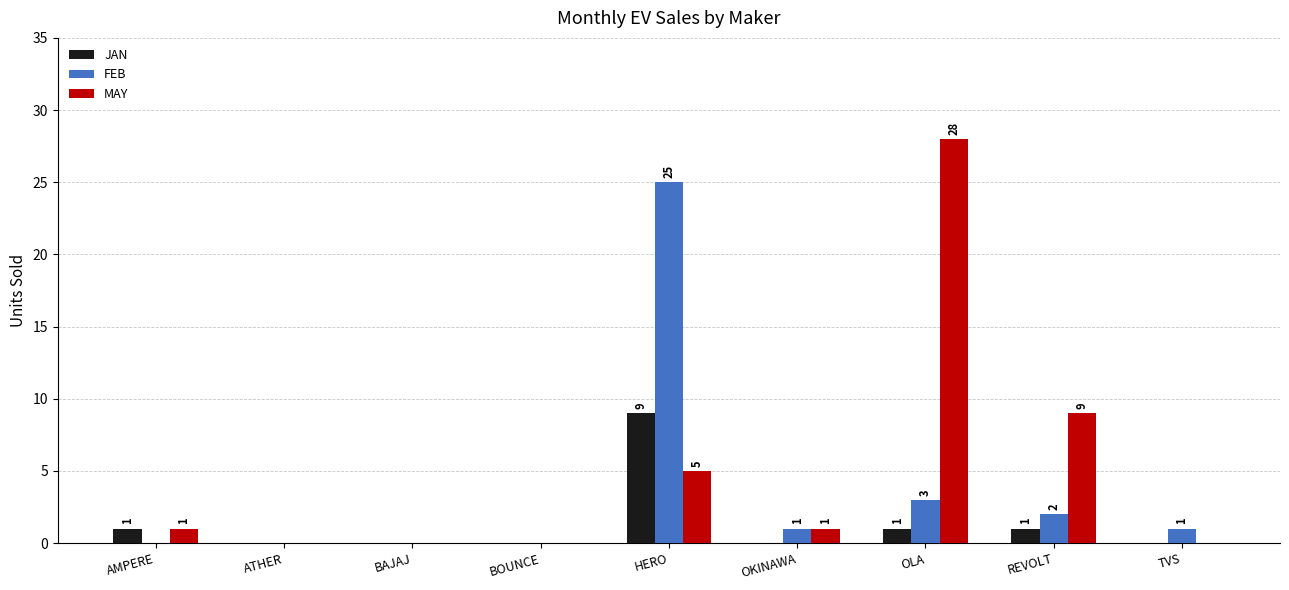

Which series changed the most between ATHER and REVOLT?

MAY